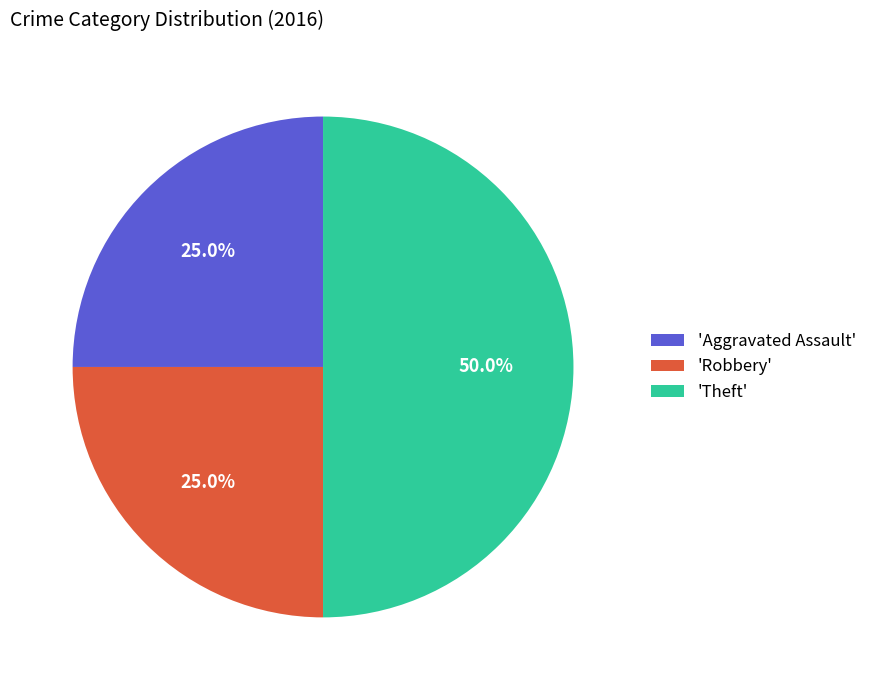

Is the sum of 'Theft' and 'Aggravated Assault' greater than half?

Yes